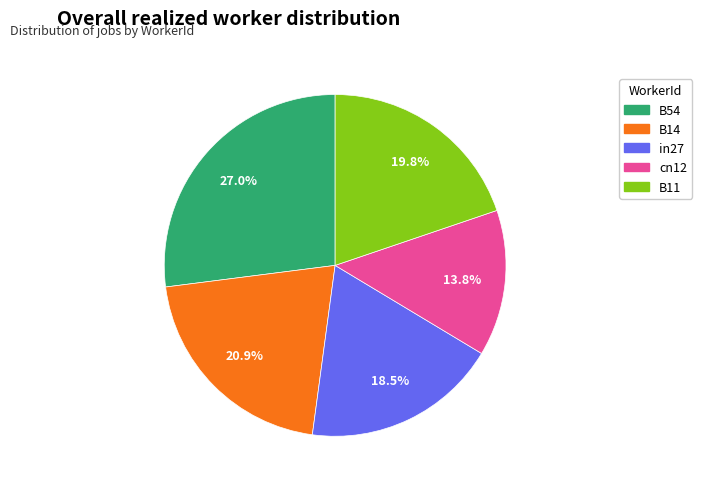

Rank the categories by value from highest to lowest.

B54, B14, B11, in27, cn12